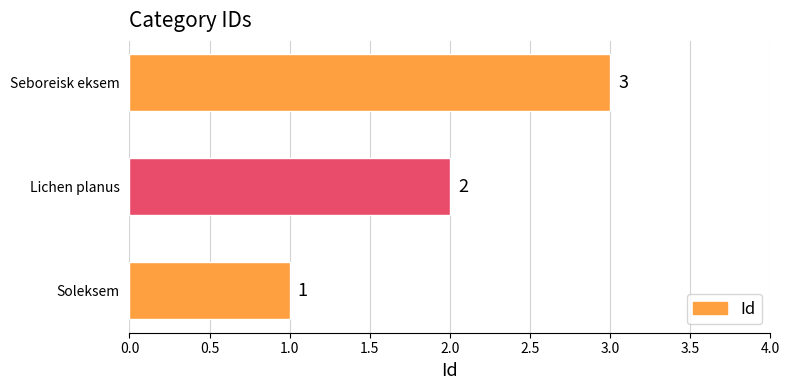

List the labels in order of value, largest first.

Seboreisk eksem, Lichen planus, Soleksem